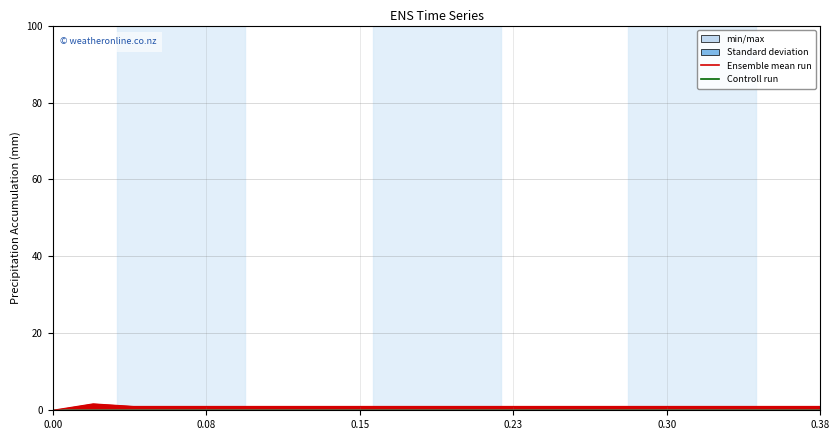

Rank the categories by Trial value from highest to lowest.

0.02, 0.04, 0.06, 0.08, 0.1, 0.12, 0.14, 0.16, 0.18, 0.2, 0.22, 0.24, 0.26, 0.28, 0.3, 0.32, 0.34, 0.36, 0.38, 0.0